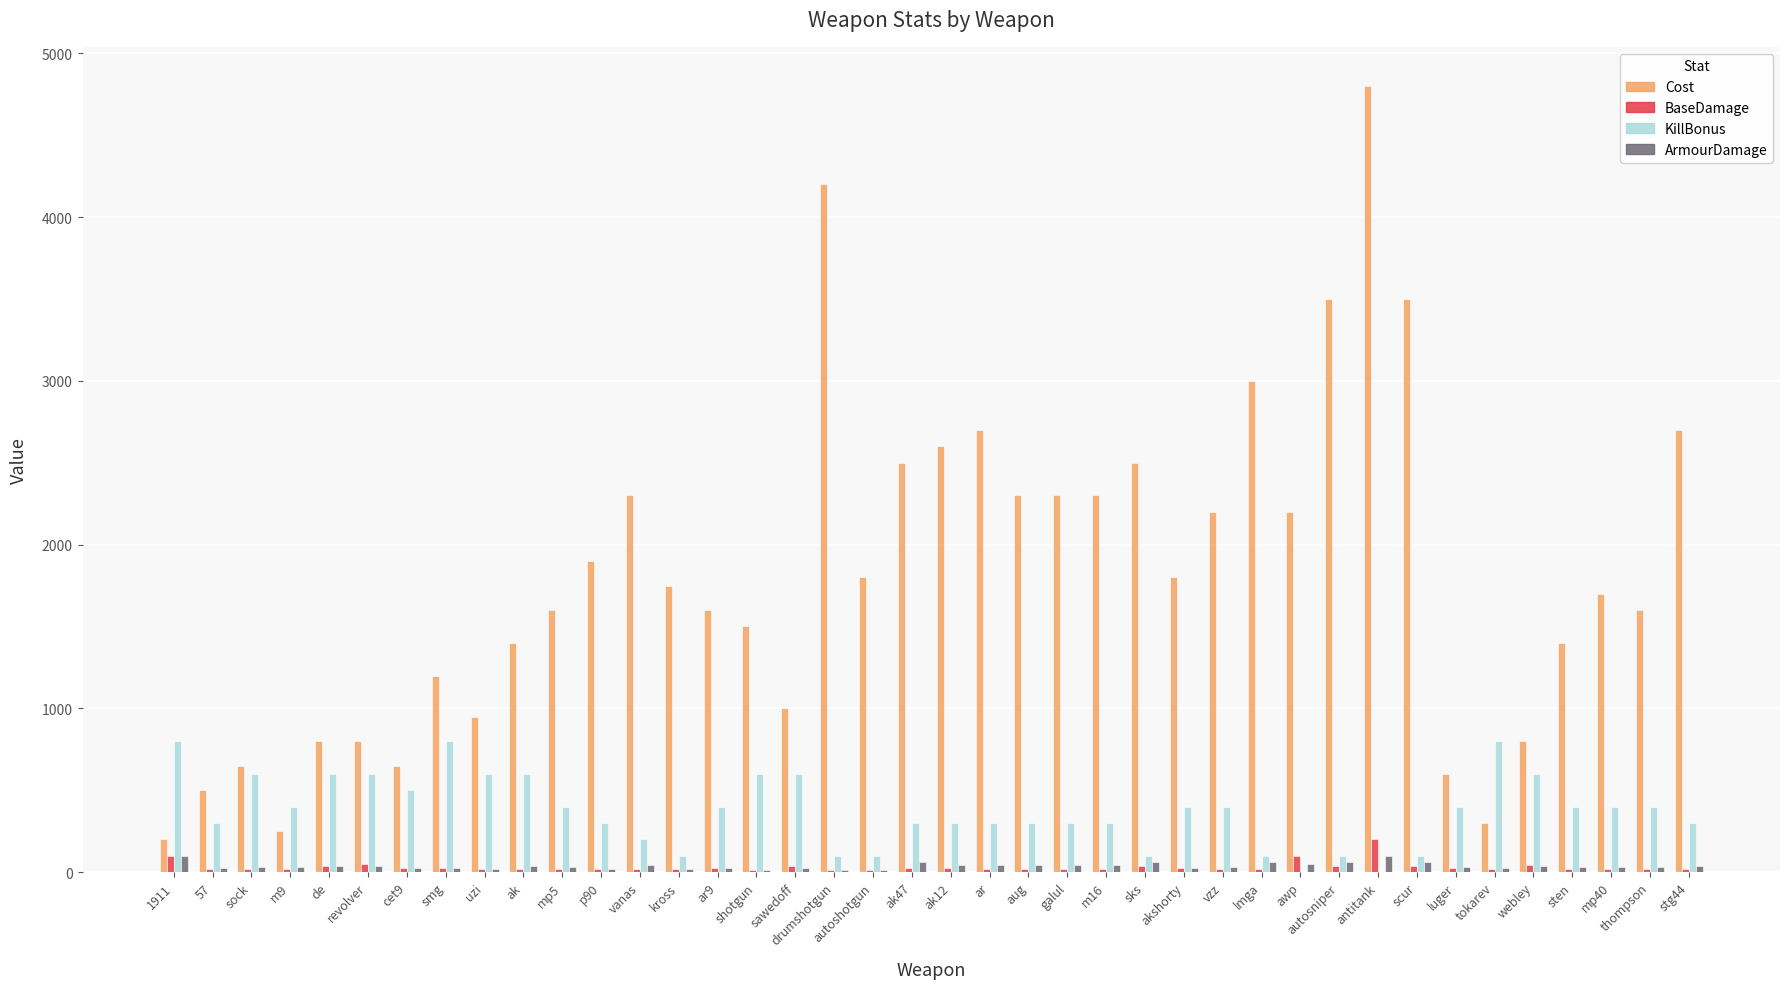

How many distinct data groups are displayed?

4